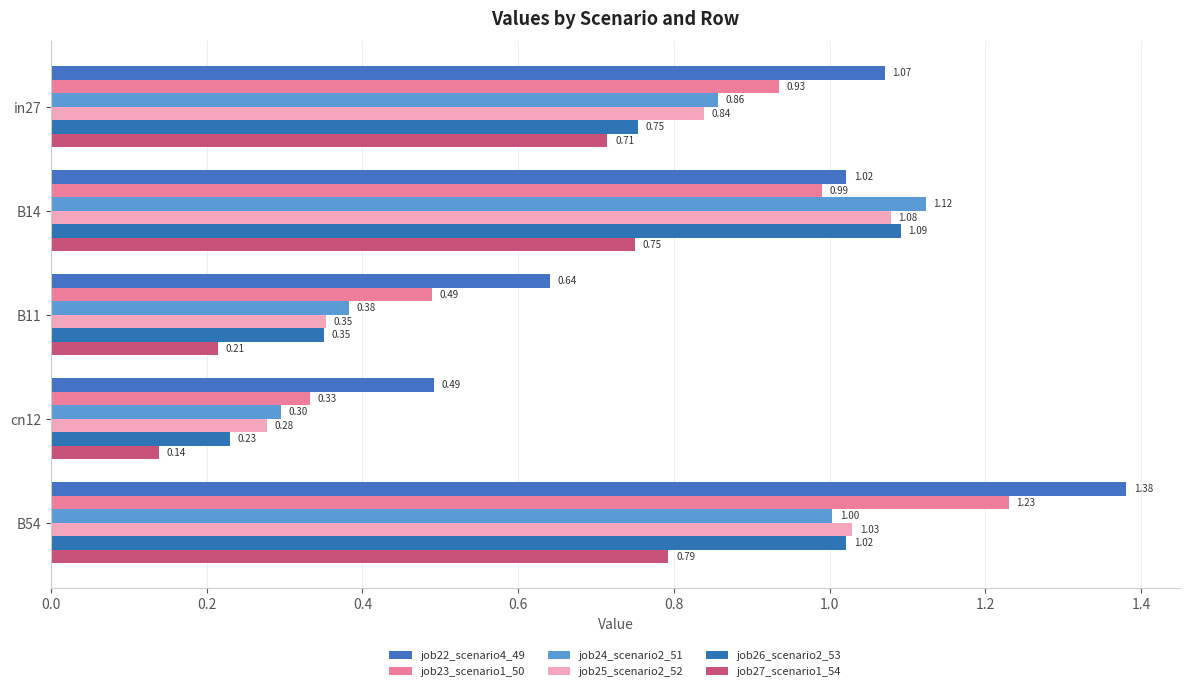

Which category has the lowest value across all series?

cn12